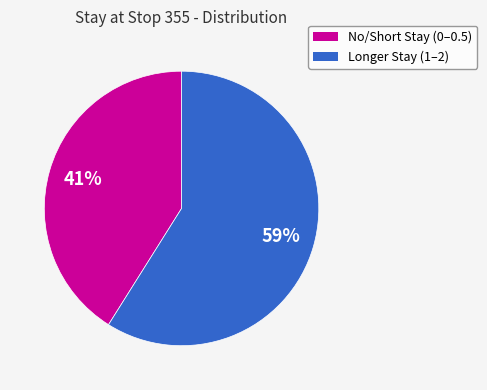

To the nearest percent, what is the average slice percentage?

50%